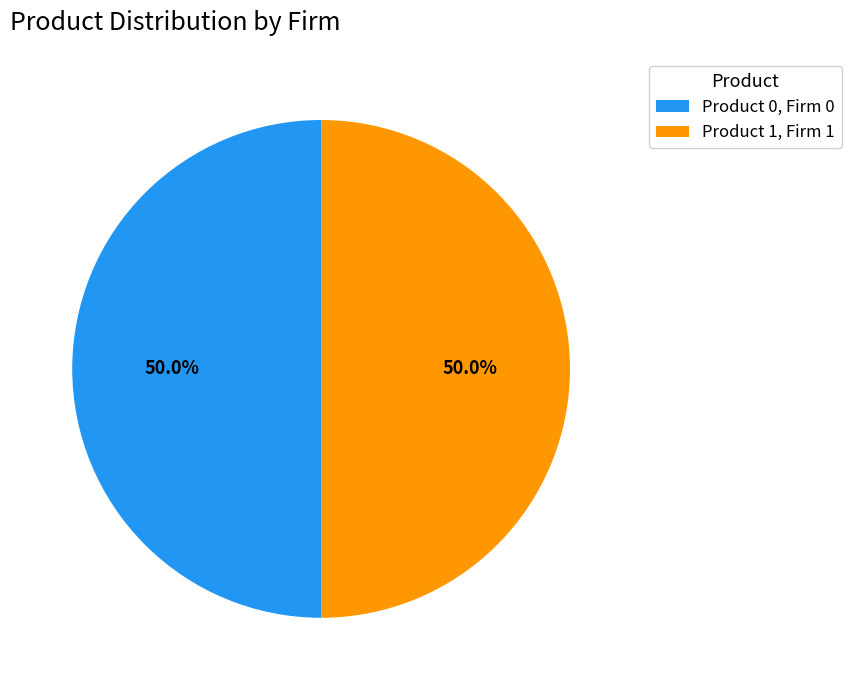

Do Product 0, Firm 0 and Product 1, Firm 1 together represent more than half of the pie?

Yes